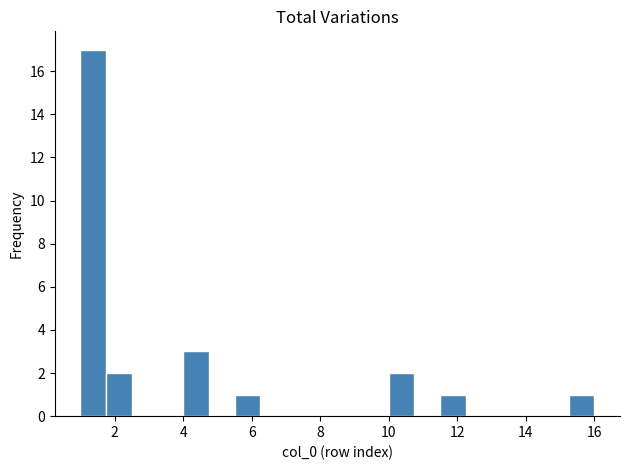

Read against the x-axis, roughly where is the centre of the tallest bar?

1.4